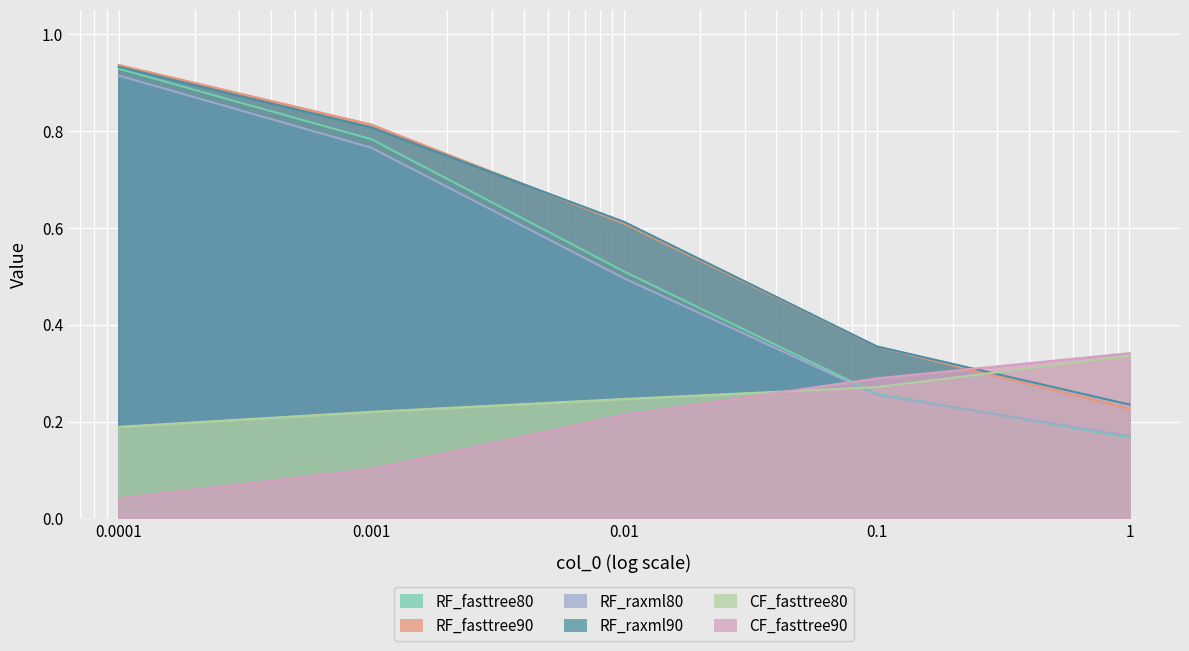

What position from the left is 0.1?

4